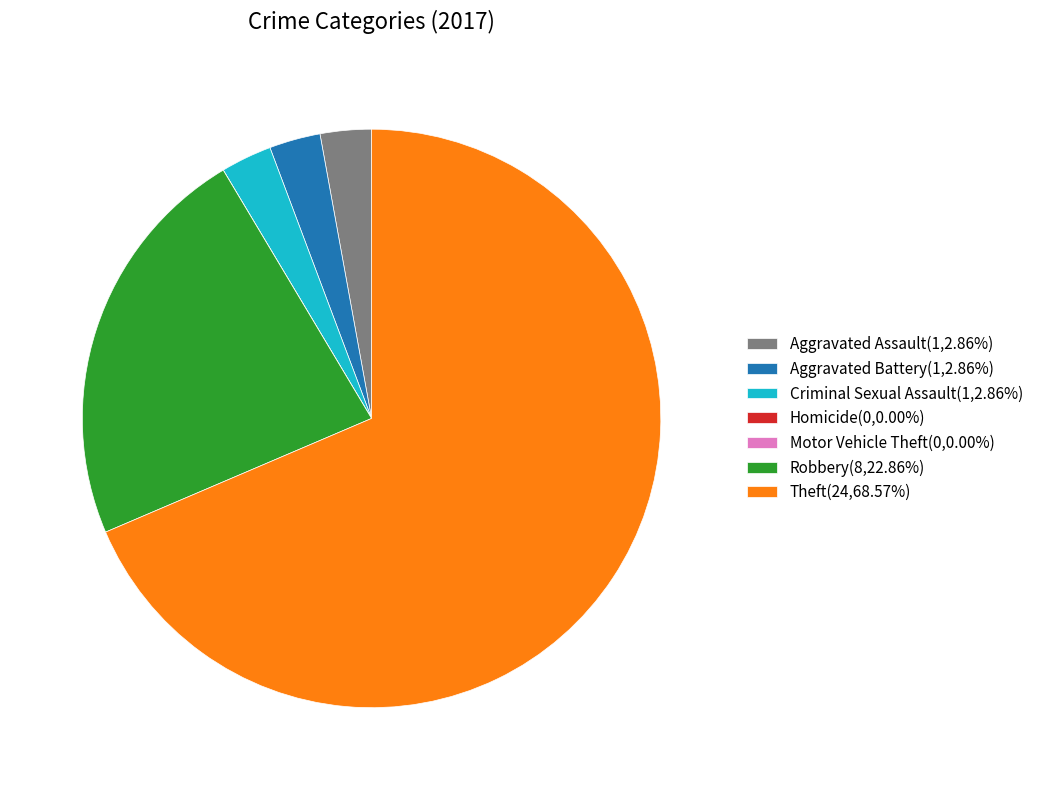

Which slice represents more than half of the pie?

Theft